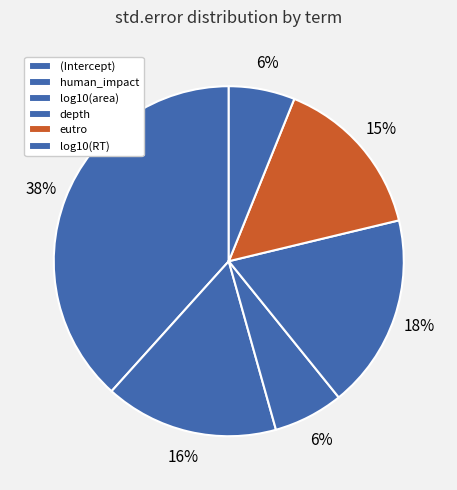

How many slices are in this pie chart?

6